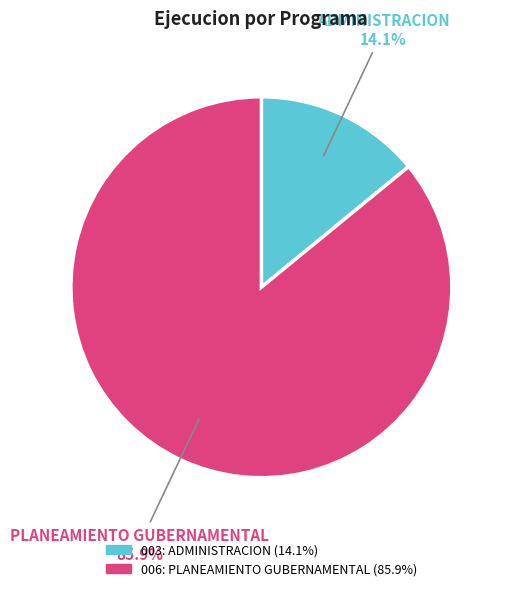

Is the sum of 003: ADMINISTRACION and 006: PLANEAMIENTO GUBERNAMENTAL greater than half?

Yes